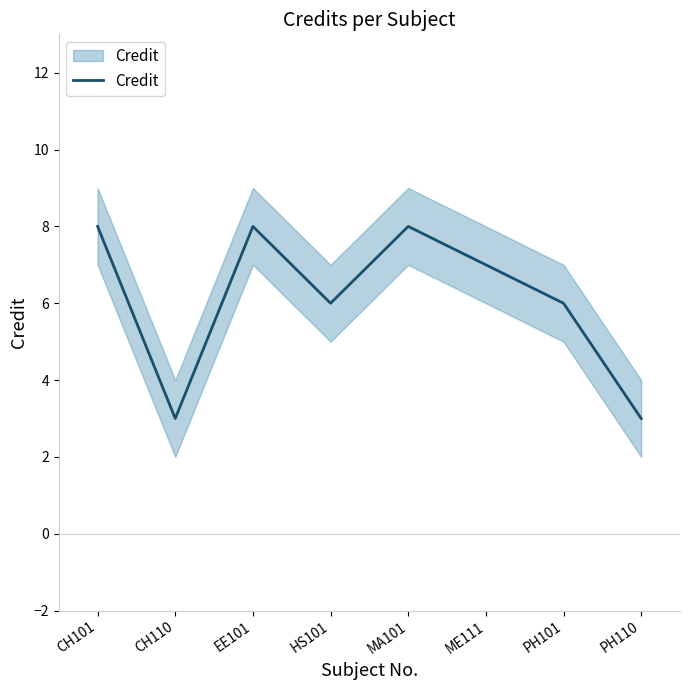

What is the ratio of the value at PH110 to the value at CH110?

1.0